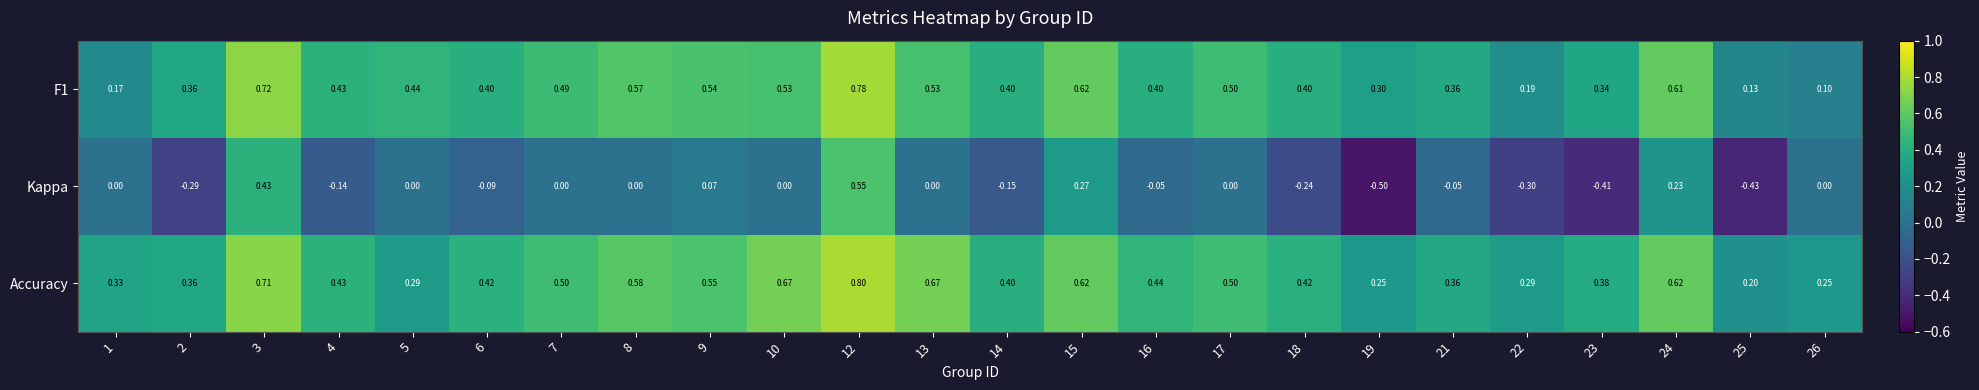

At 7, list the series in order from largest to smallest.

Accuracy, F1, Kappa